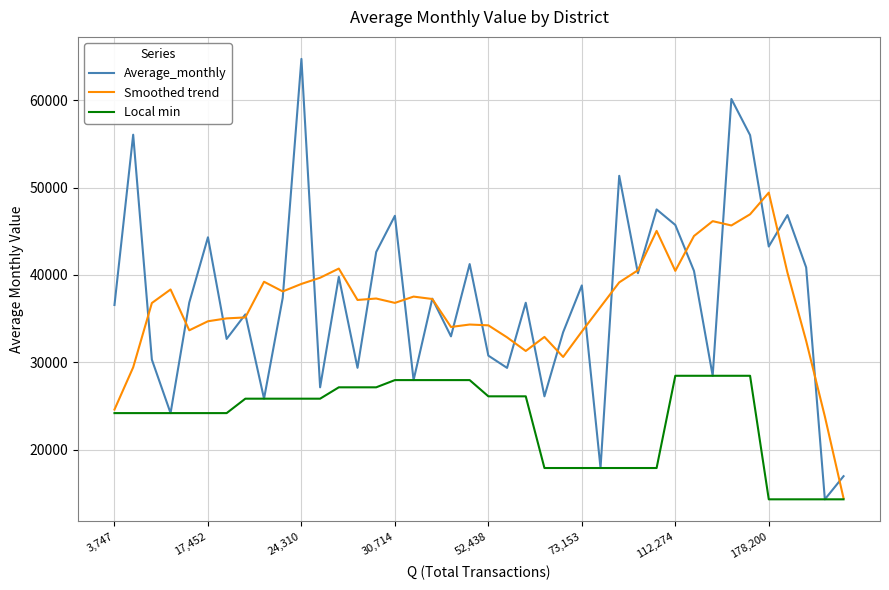

In Smoothed trend, how many points are higher than both neighbors (excluding endpoints)?

10